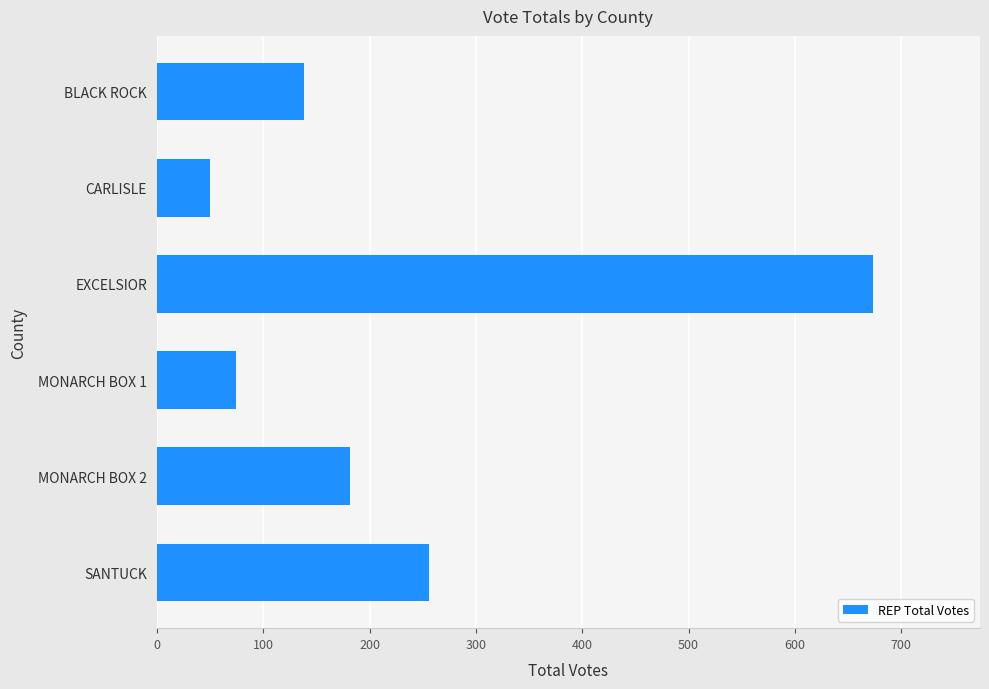

The value at EXCELSIOR is 1050. True or false?

False